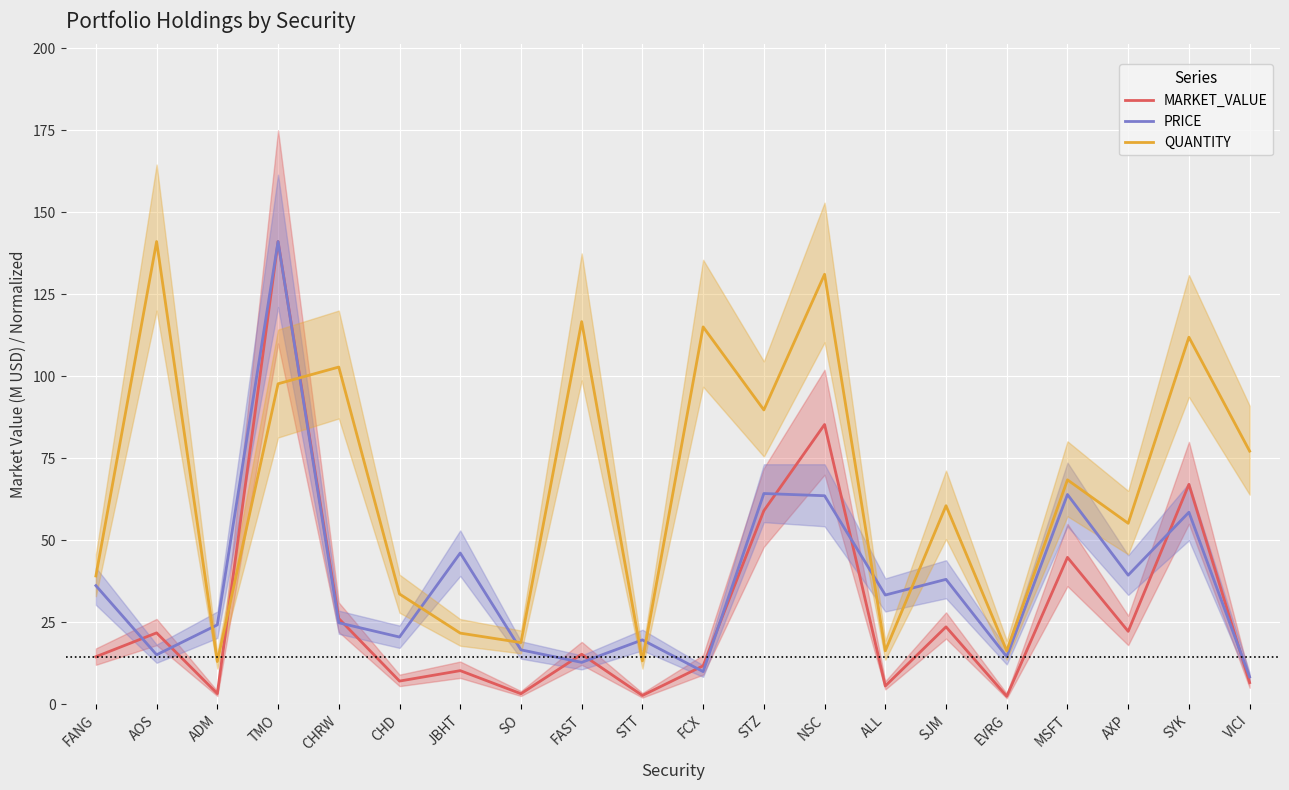

How many values in the PRICE series exceed 33?

10